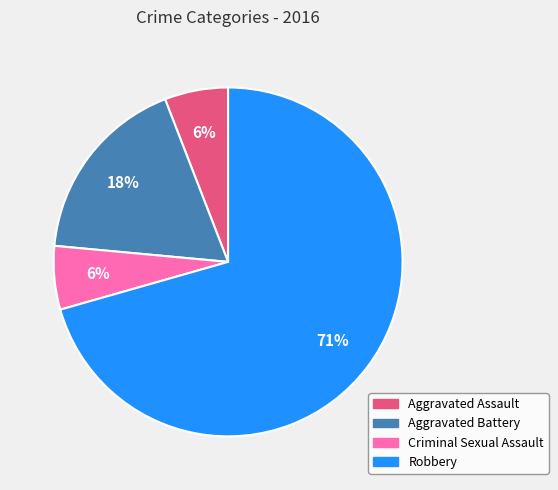

Does Robbery account for over 50% of the chart?

Yes